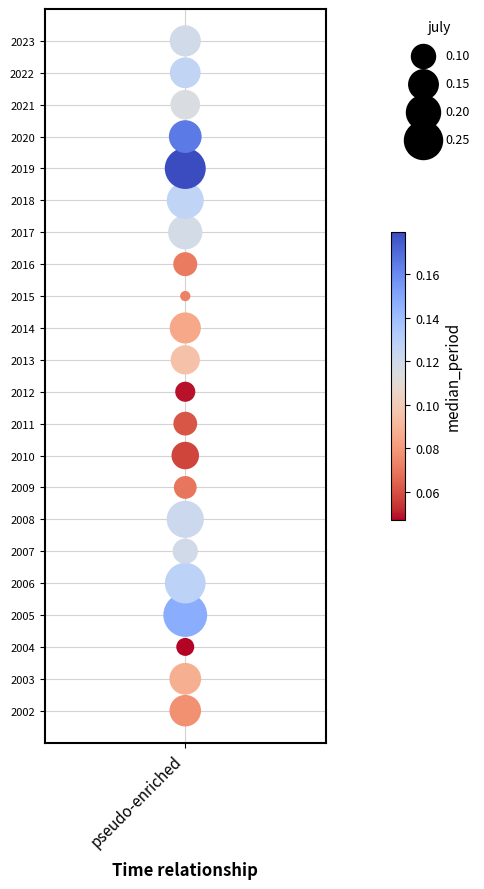

What is the range of Y values (max minus min)?

21